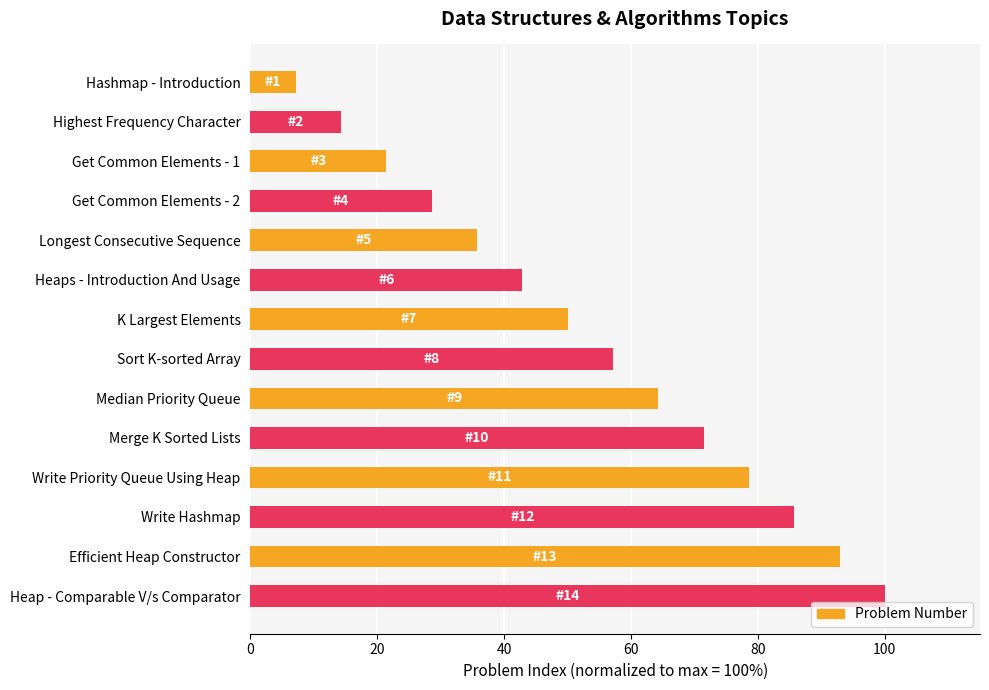

What is the difference between the second highest and minimum values?

85.7